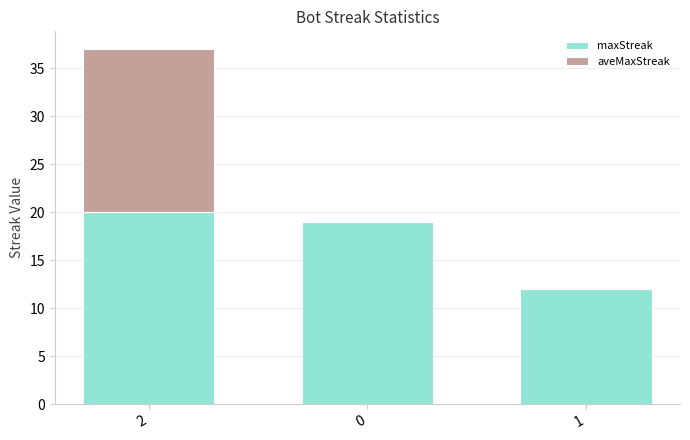

How many categories are shown in the chart?

3